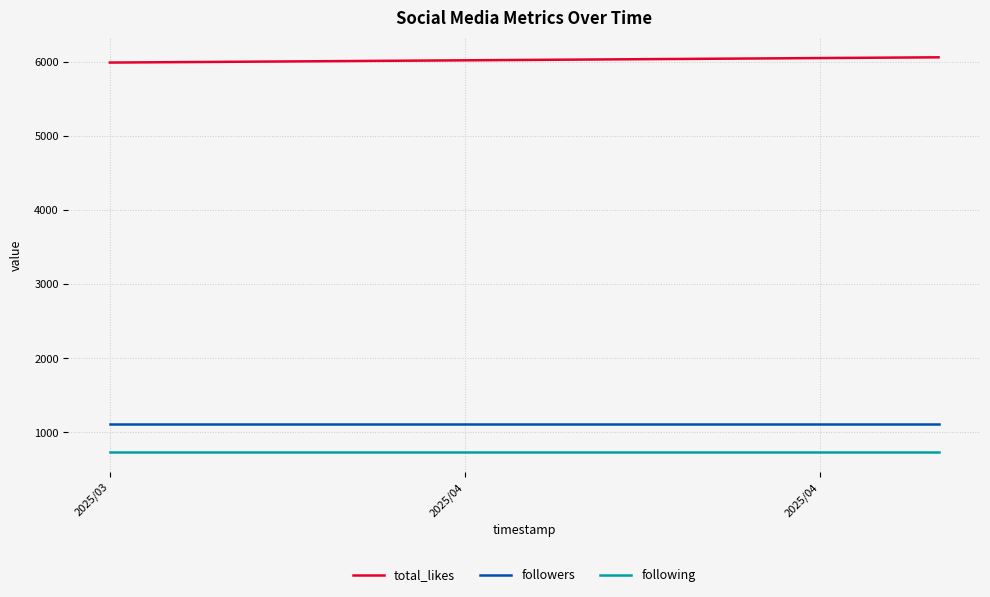

What is the average value of the following series?

735